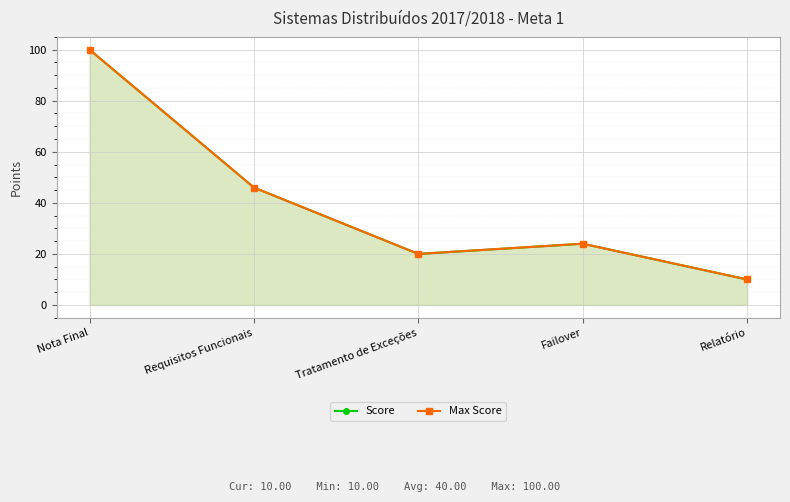

List the labels in order of Max Score value, smallest first.

Relatório, Tratamento de Exceções, Failover, Requisitos Funcionais, Nota Final